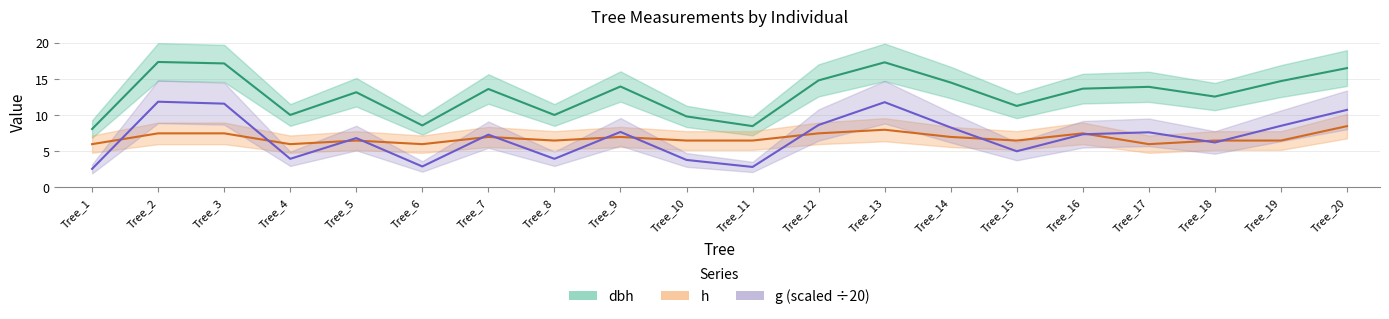

What is the total value across all series at Tree_19?

29.8